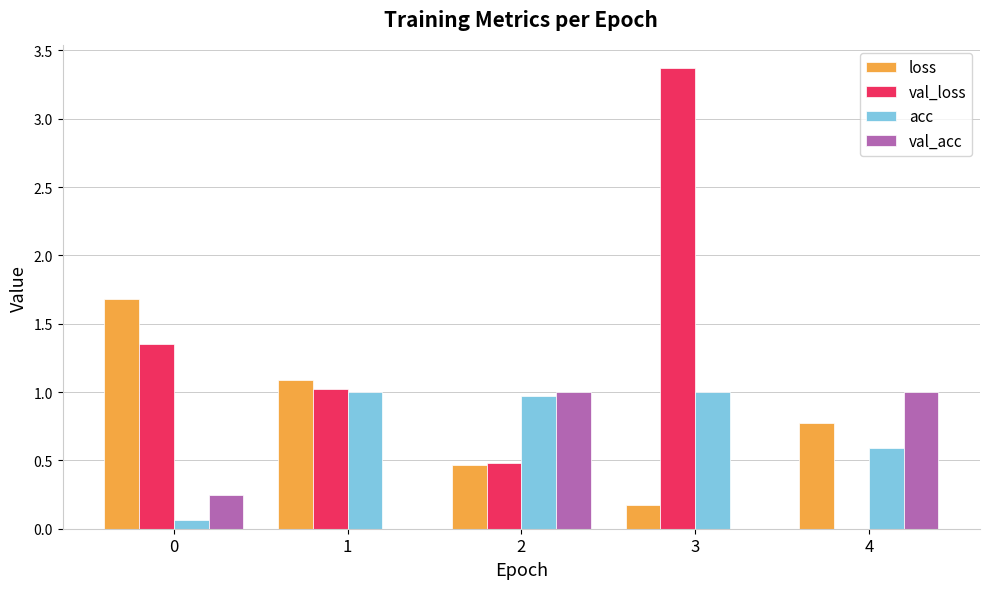

Count the number of data series in this chart.

4